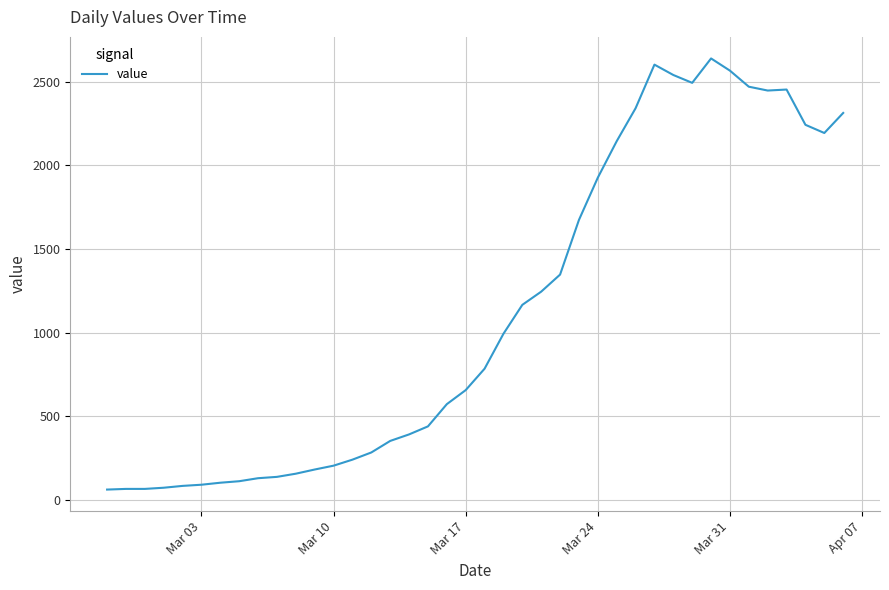

What is the difference between the maximum and minimum values?

2579